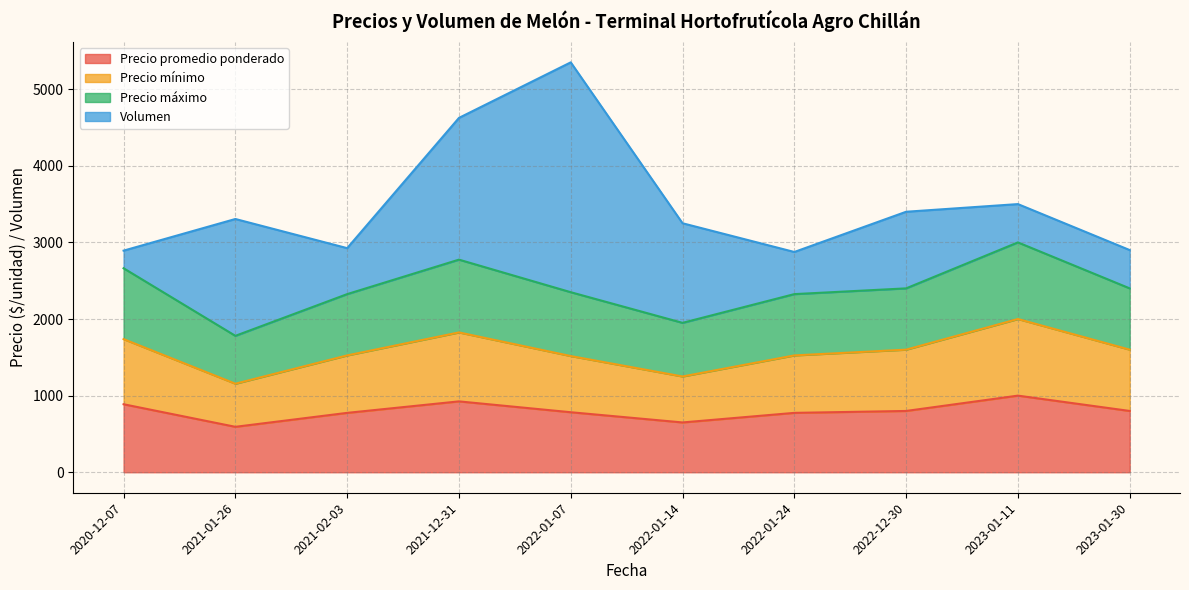

What is the average value of the Precio mínimo series?

784